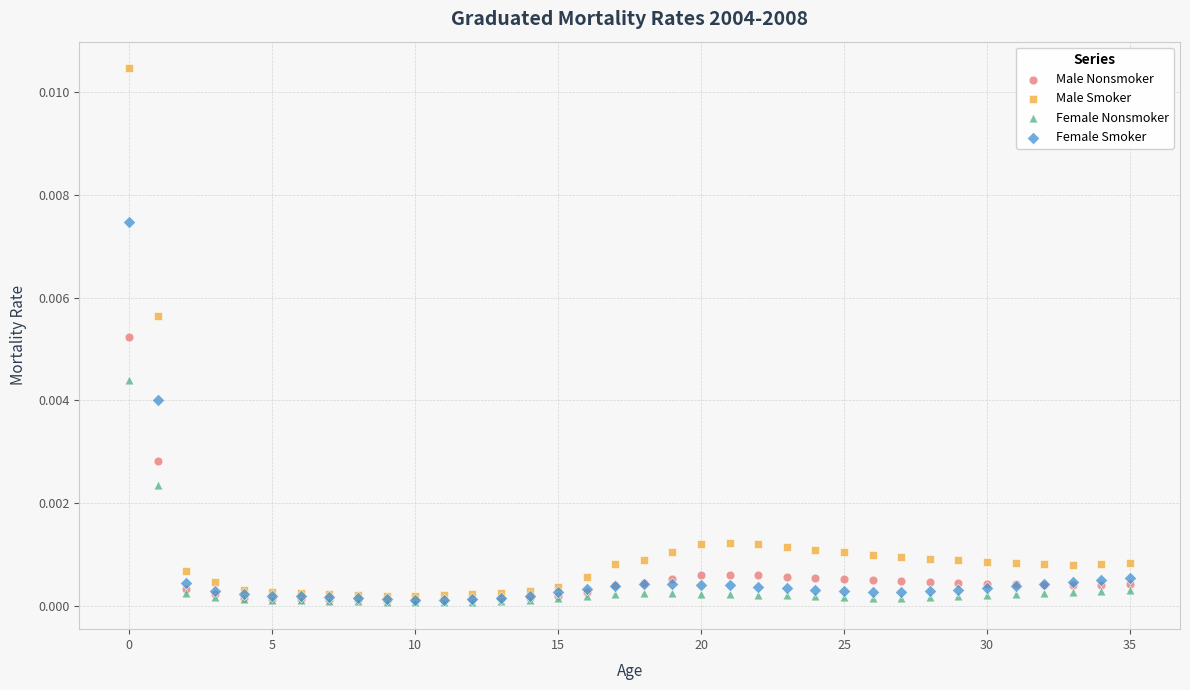

What are all the series names shown in the legend?

Male Nonsmoker, Male Smoker, Female Nonsmoker, Female Smoker